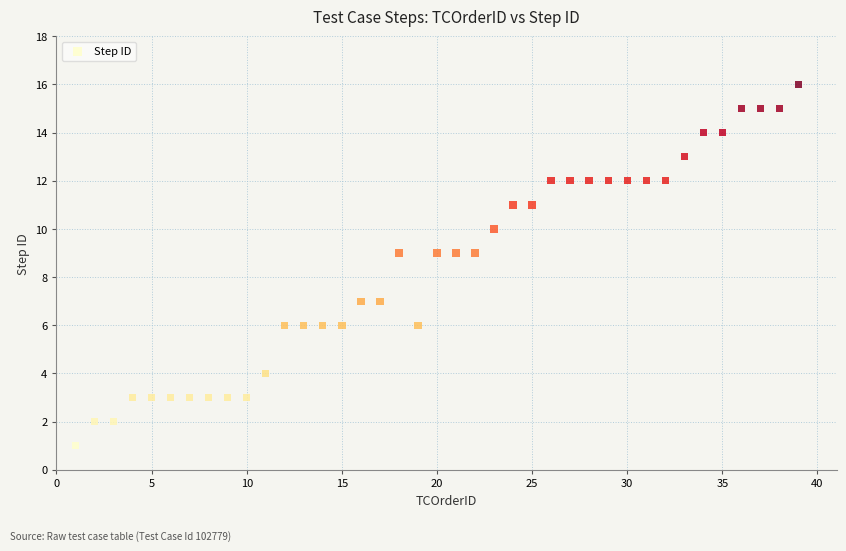

What is the range of Y values (max minus min)?

15